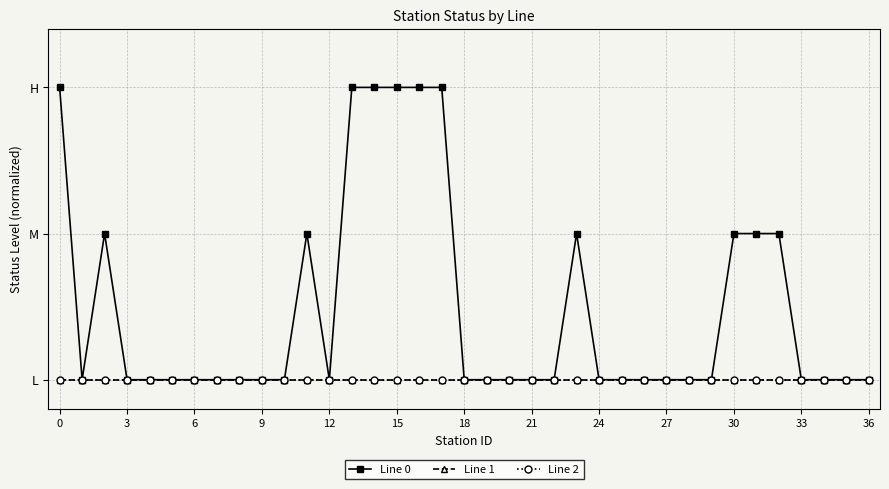

Is this an area chart (filled region under the line)?

No